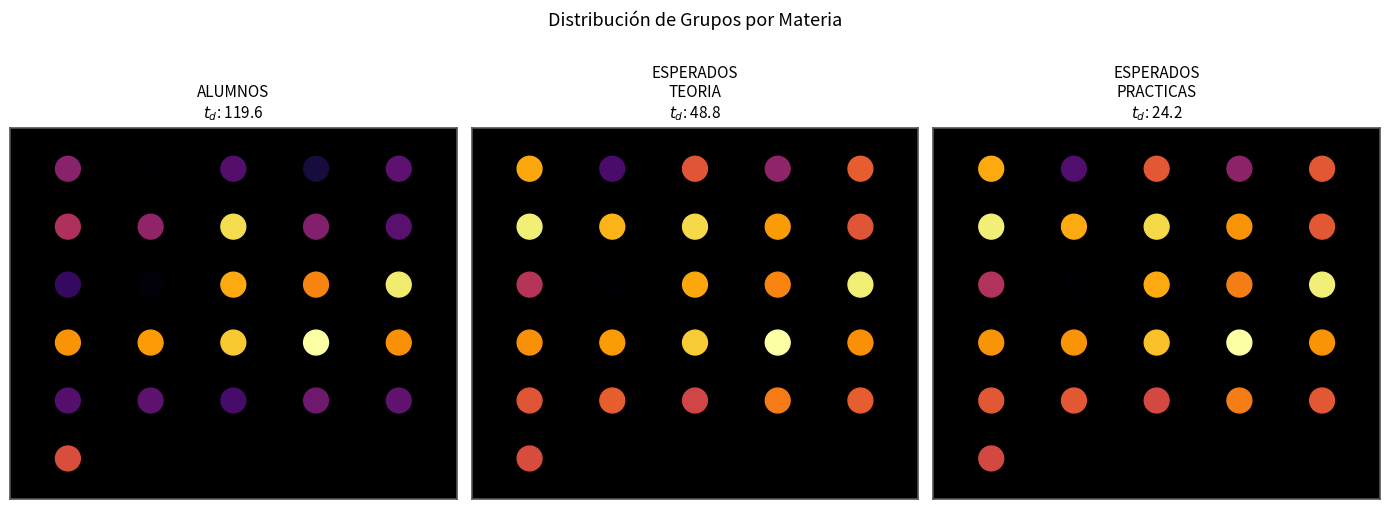

What is the lowest value of the ALUMNOS series?

-5